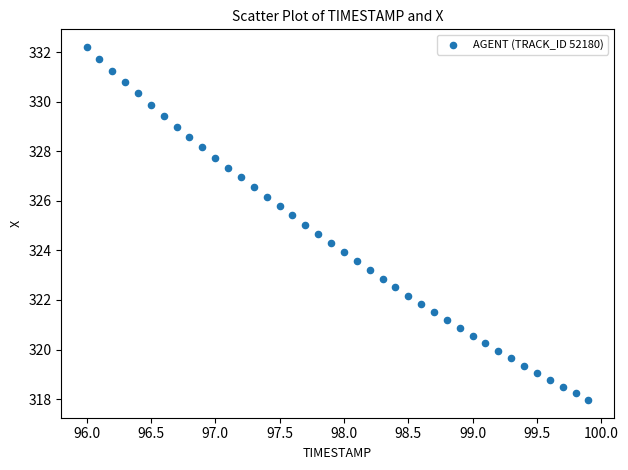

What is the range of Y values (max minus min)?

14.2